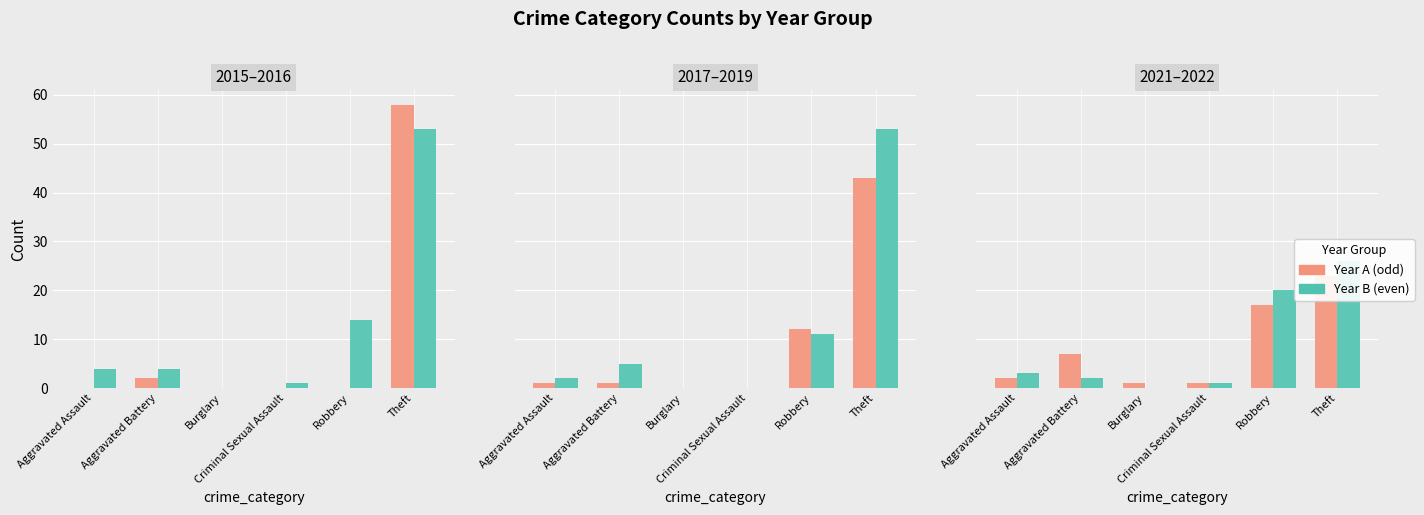

True or false: 2021 has a value of 5 at Robbery.

False